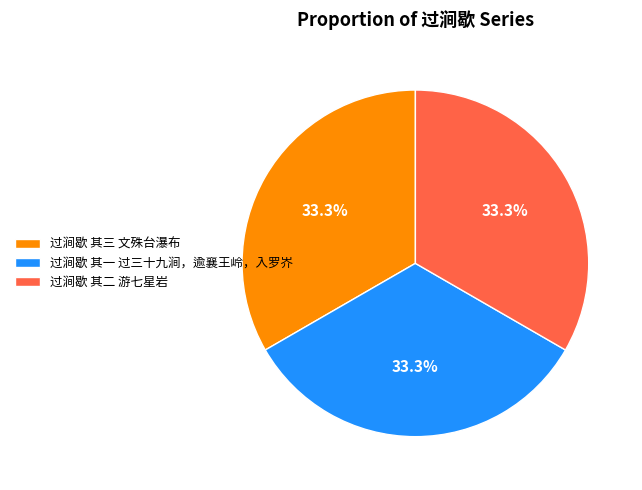

Approximately how many times larger is the value at 过涧歇 其二 游七星岩 compared to 过涧歇 其三 文殊台瀑布?

1.0